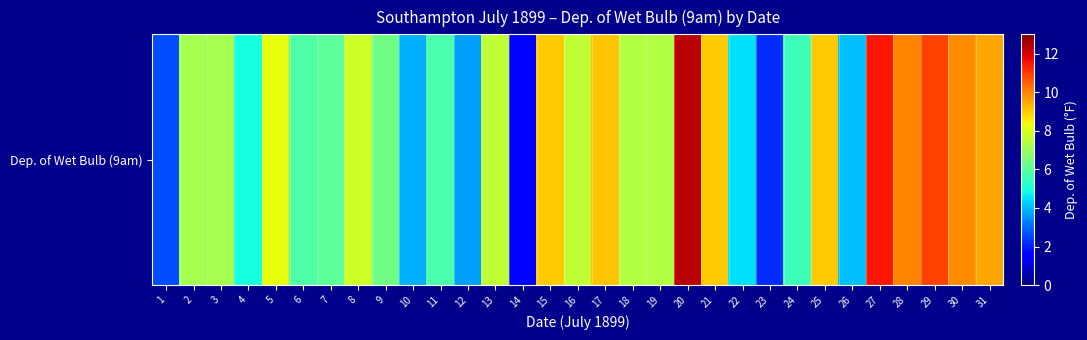

Between 18 and 23, which is larger?

18